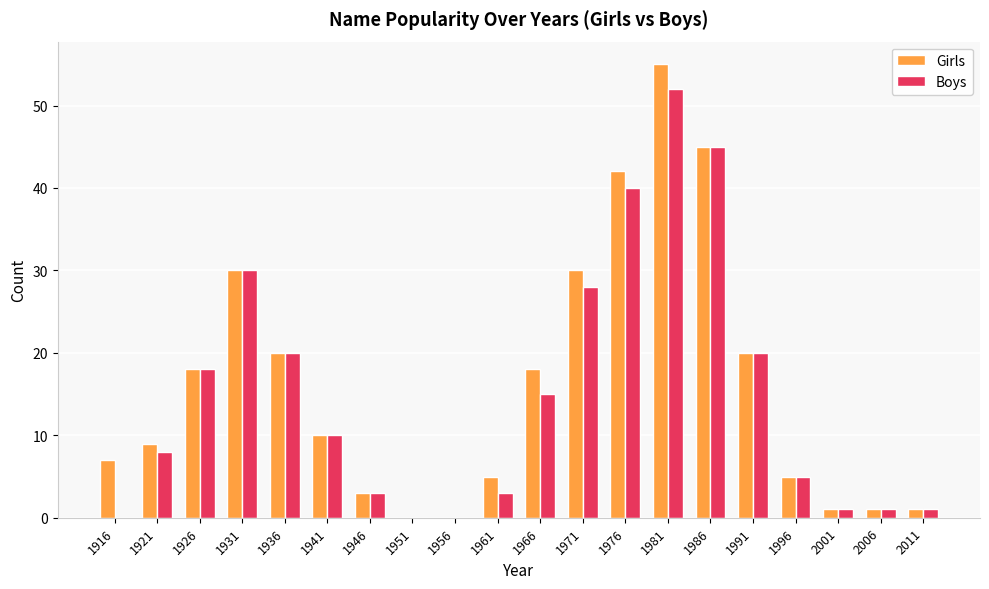

How many distinct data groups are displayed?

2